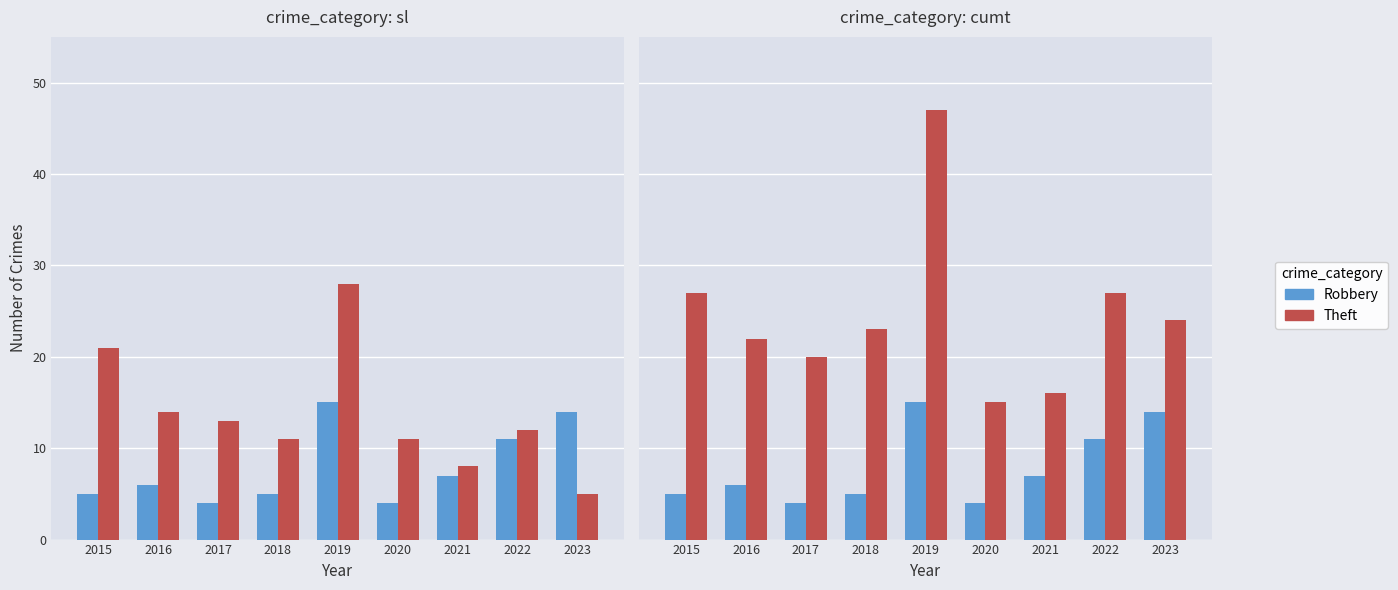

What is the minimum value for Theft?

5